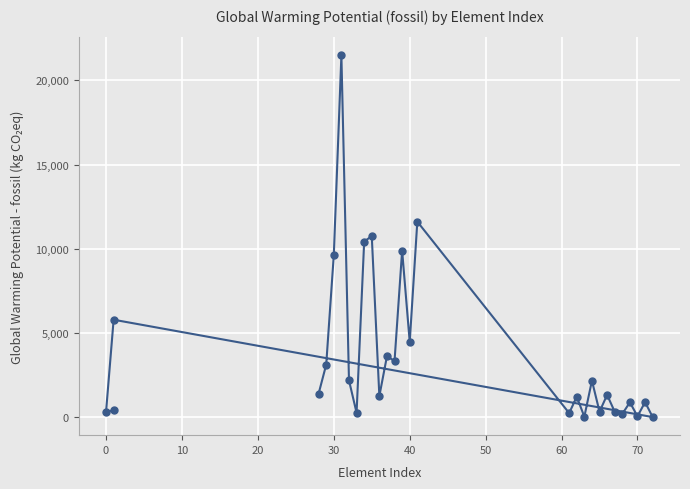

How many points are higher than both their immediate neighbors (excluding endpoints)?

11